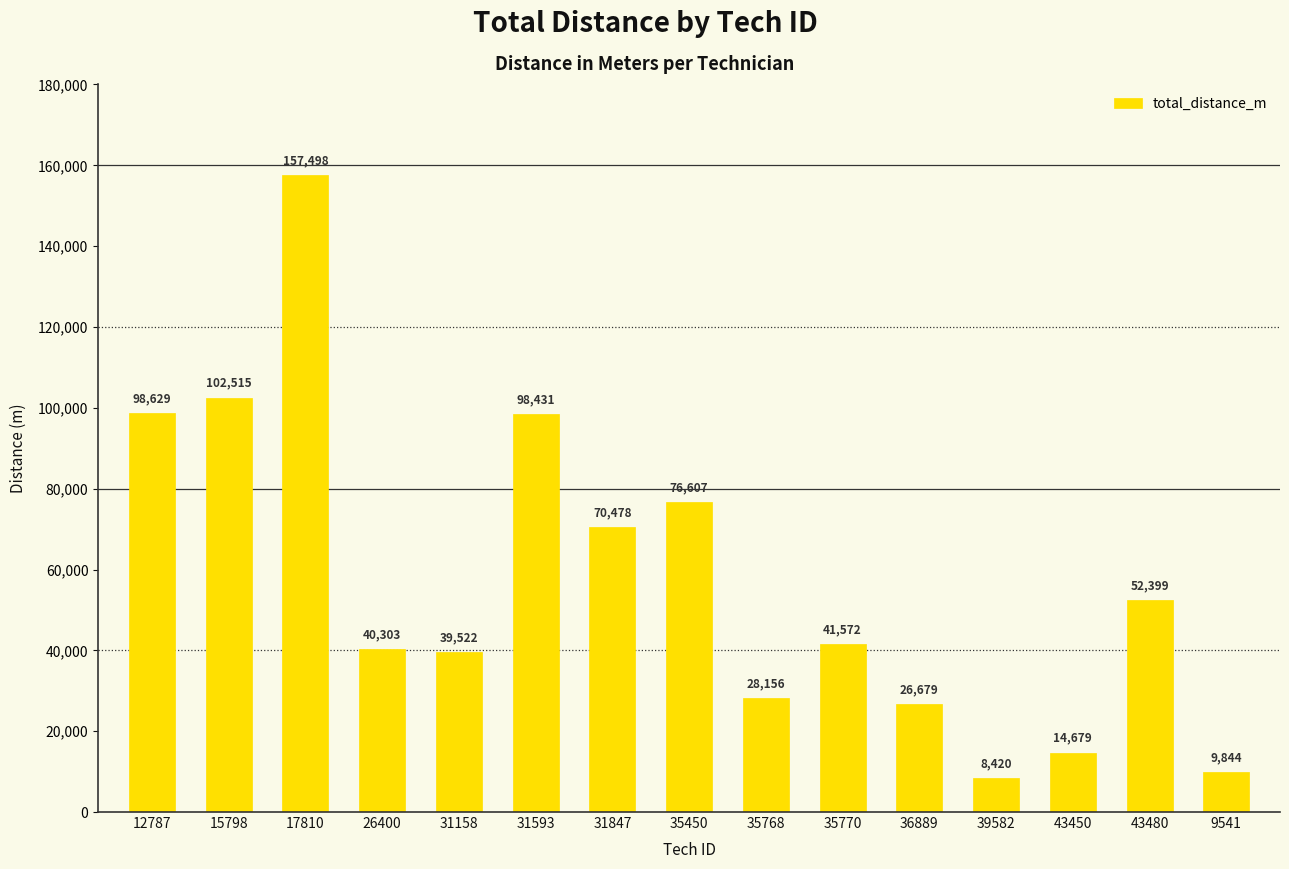

The chart shows a value of 12836 at 43480. True or false?

False